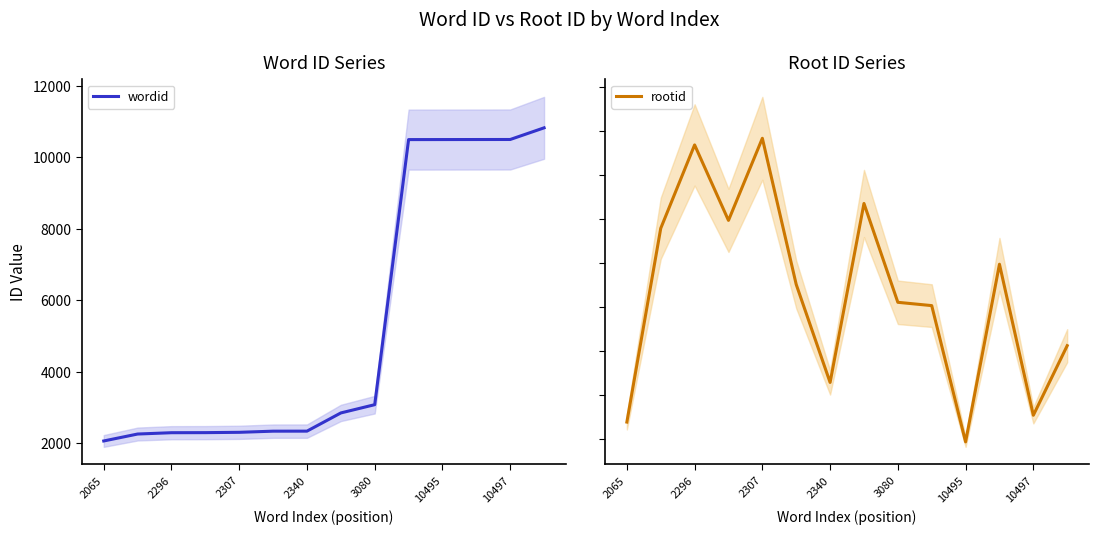

The wordid series shows 601 at 2307. True or false?

False